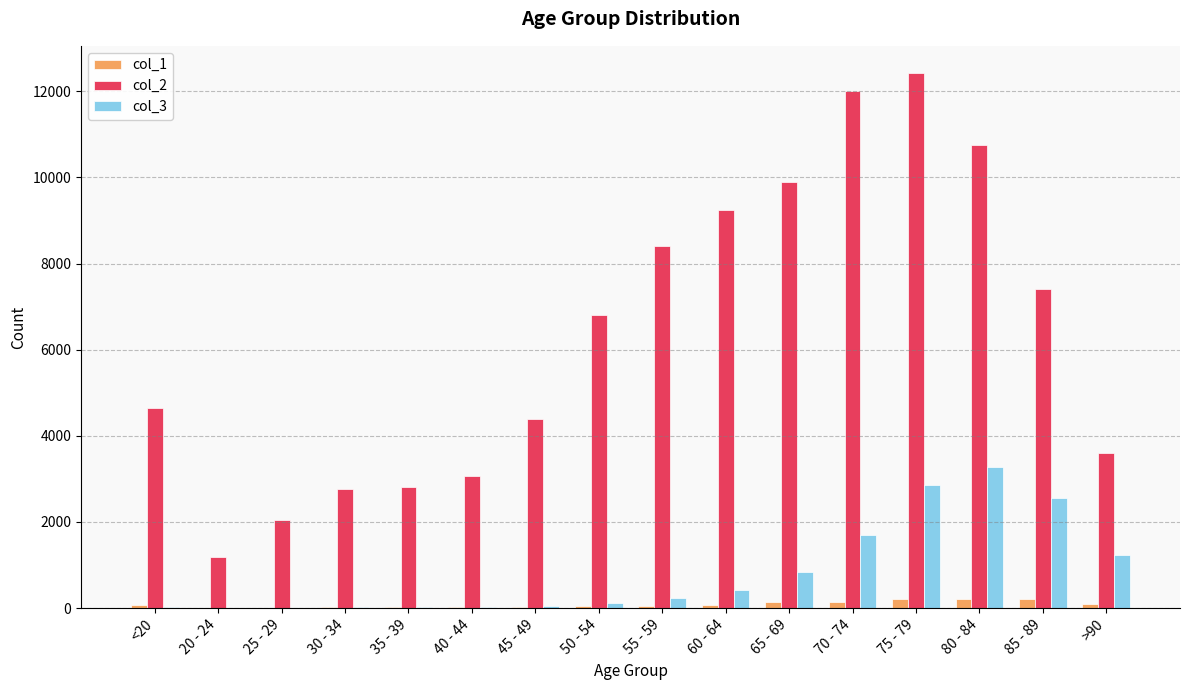

The value of col_3 at 80 - 84 is 3273. True or false?

True